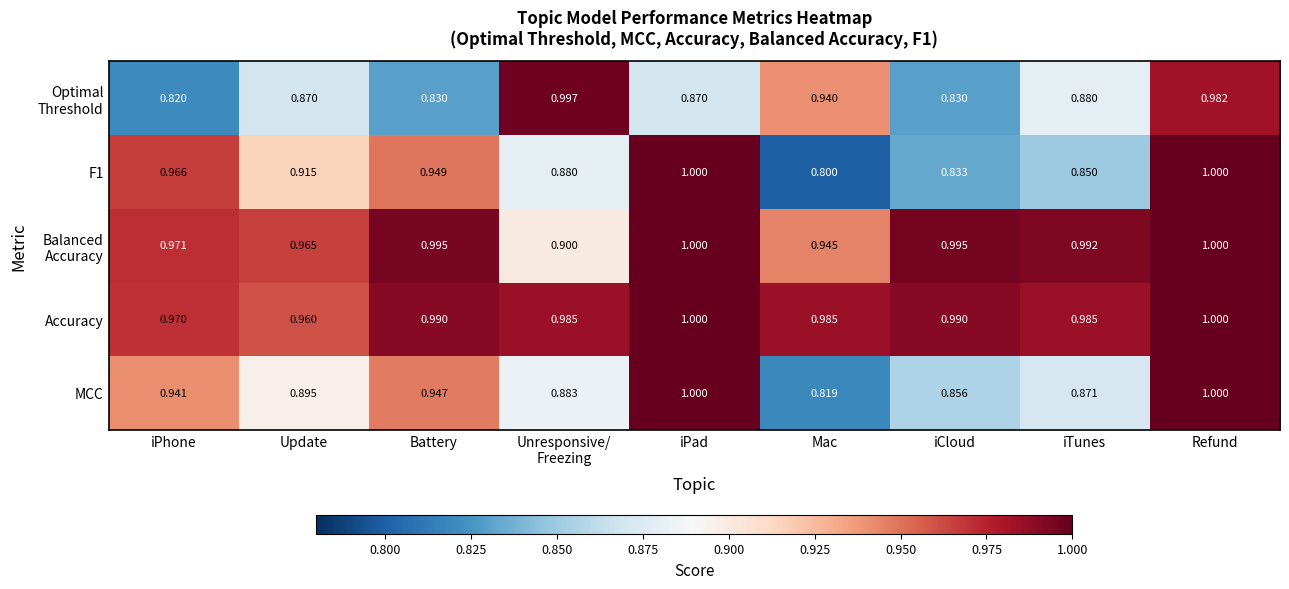

At which category is the sum across all series the highest?

Refund